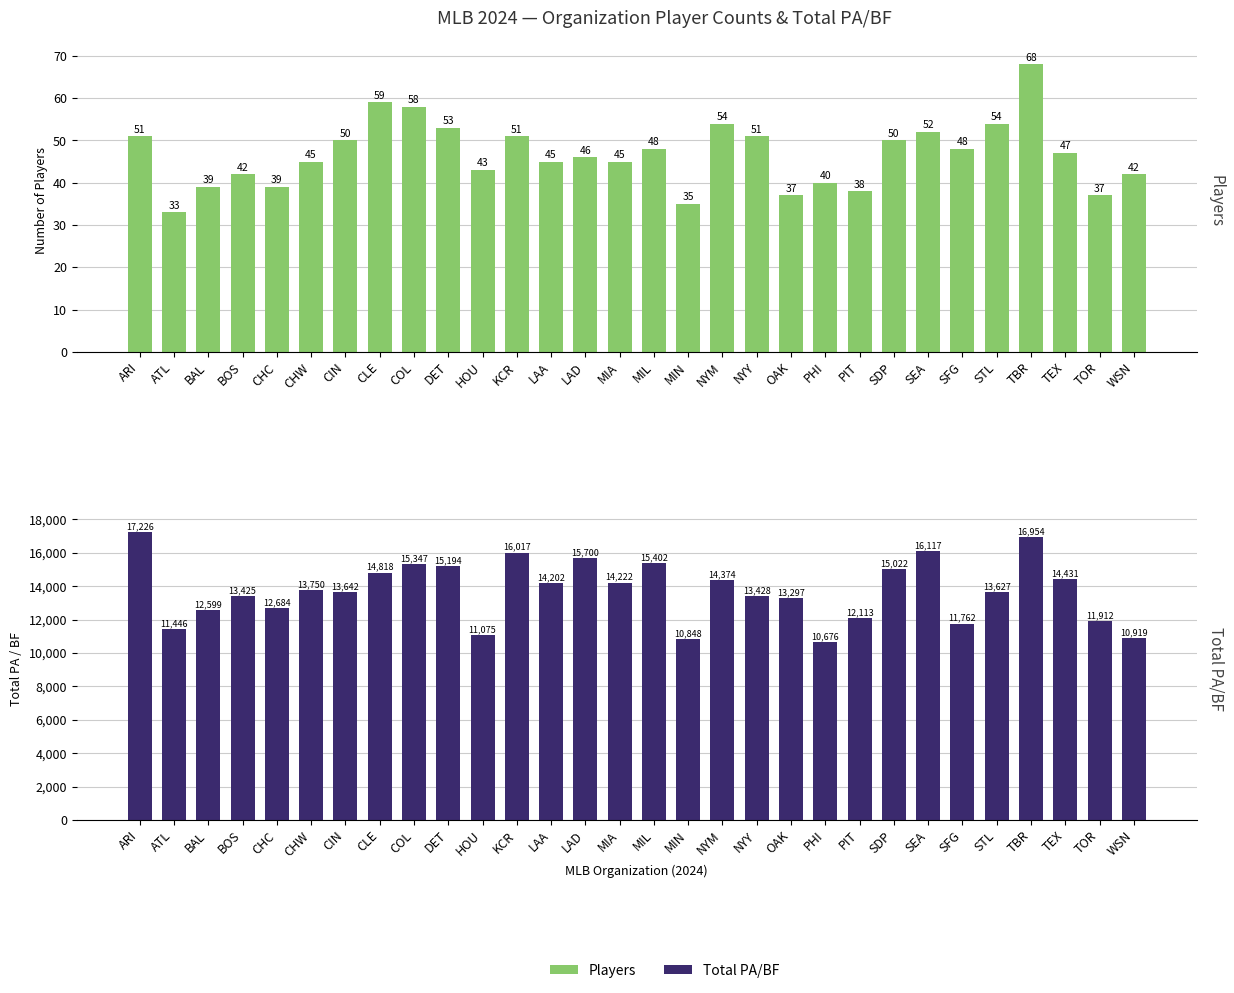

What is the label of the 1st bar from the left?

ARI